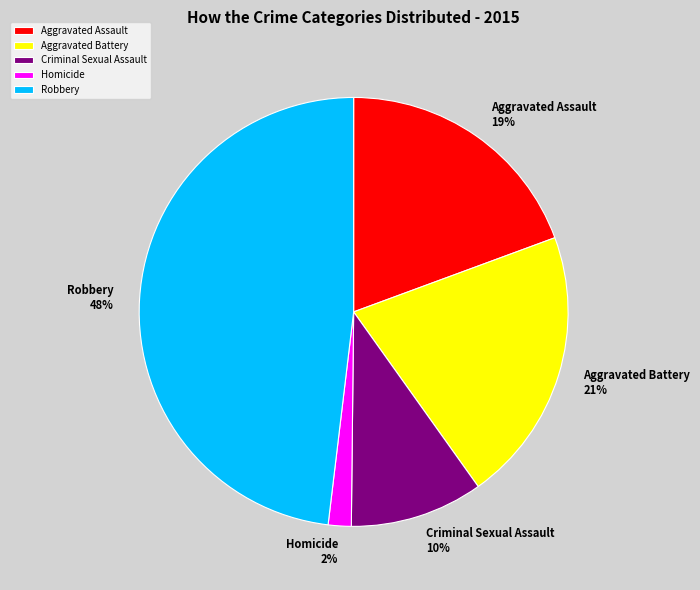

To the nearest percent, what percentage of the pie is Robbery?

48%